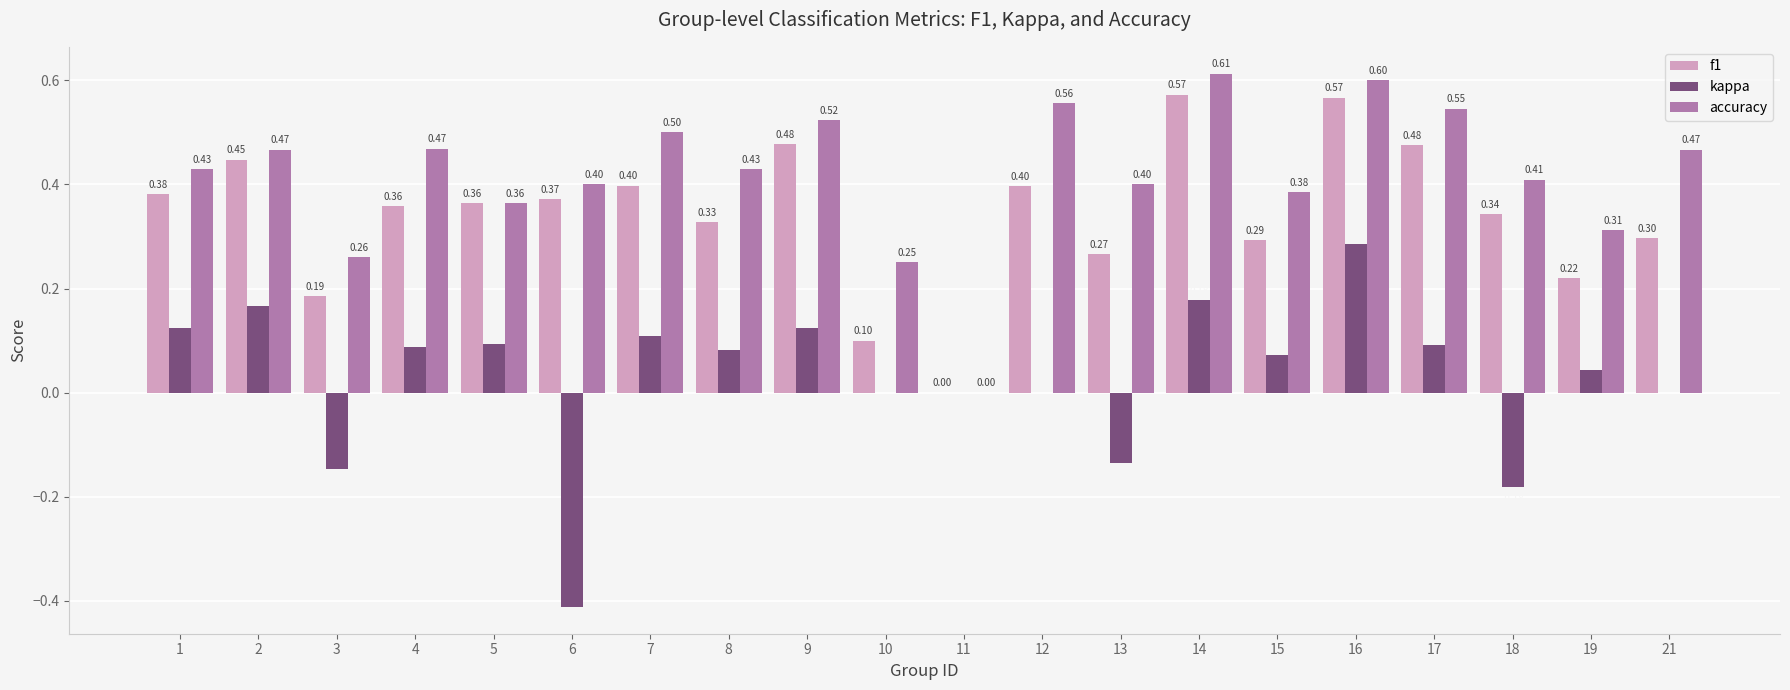

What is the sum of the accuracy values at 16 and 18?

1.0